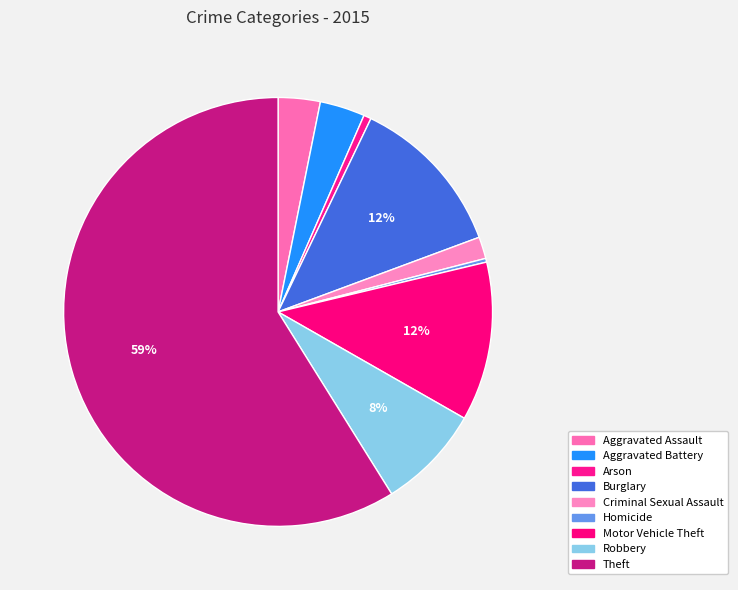

What is the majority slice?

Theft